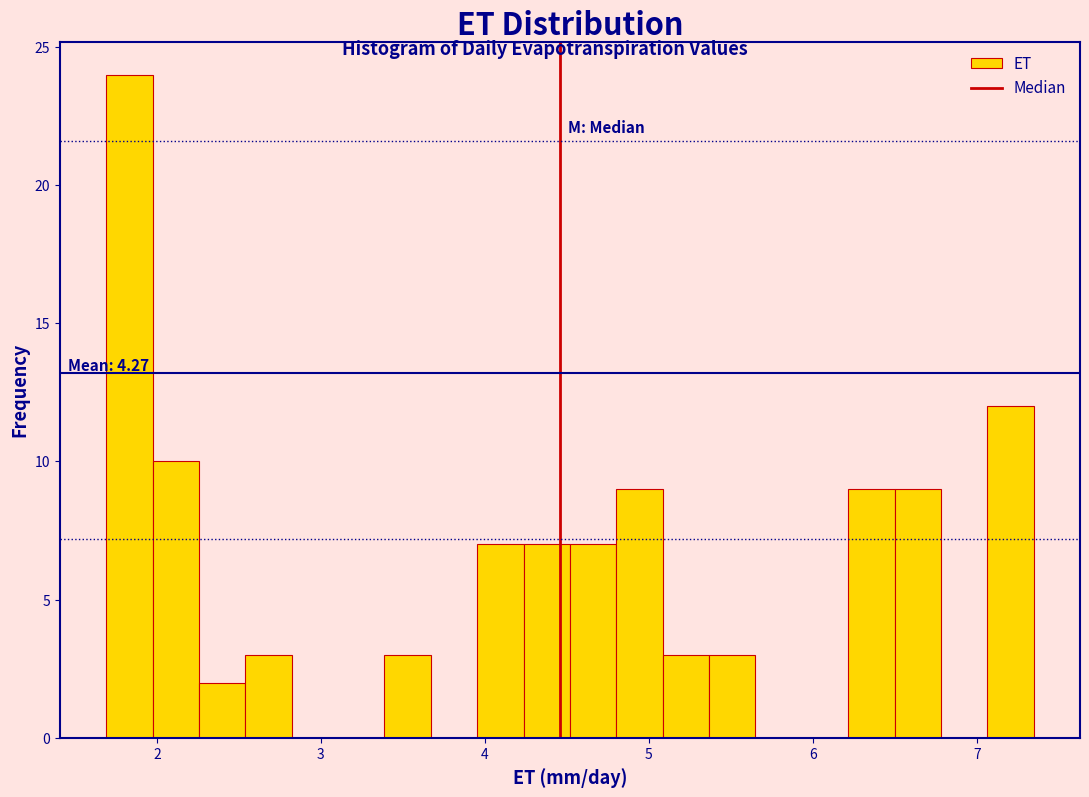

Read against the x-axis, roughly where is the centre of the tallest bar?

1.8